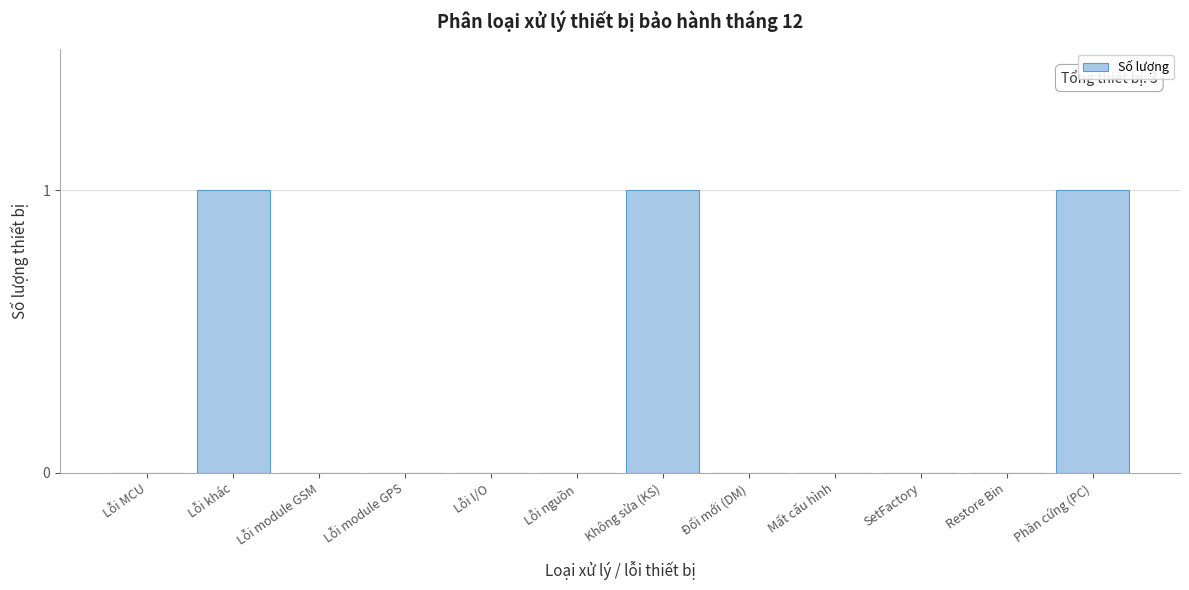

Reading right to left, extract all data points from this chart.

Phần cứng (PC)=1	Restore Bin=0	SetFactory=0	Mất cấu hình=0	Đổi mới (DM)=0	Không sửa (KS)=1	Lỗi nguồn=0	Lỗi I/O=0	Lỗi module GPS=0	Lỗi module GSM=0	Lỗi khác=1	Lỗi MCU=0